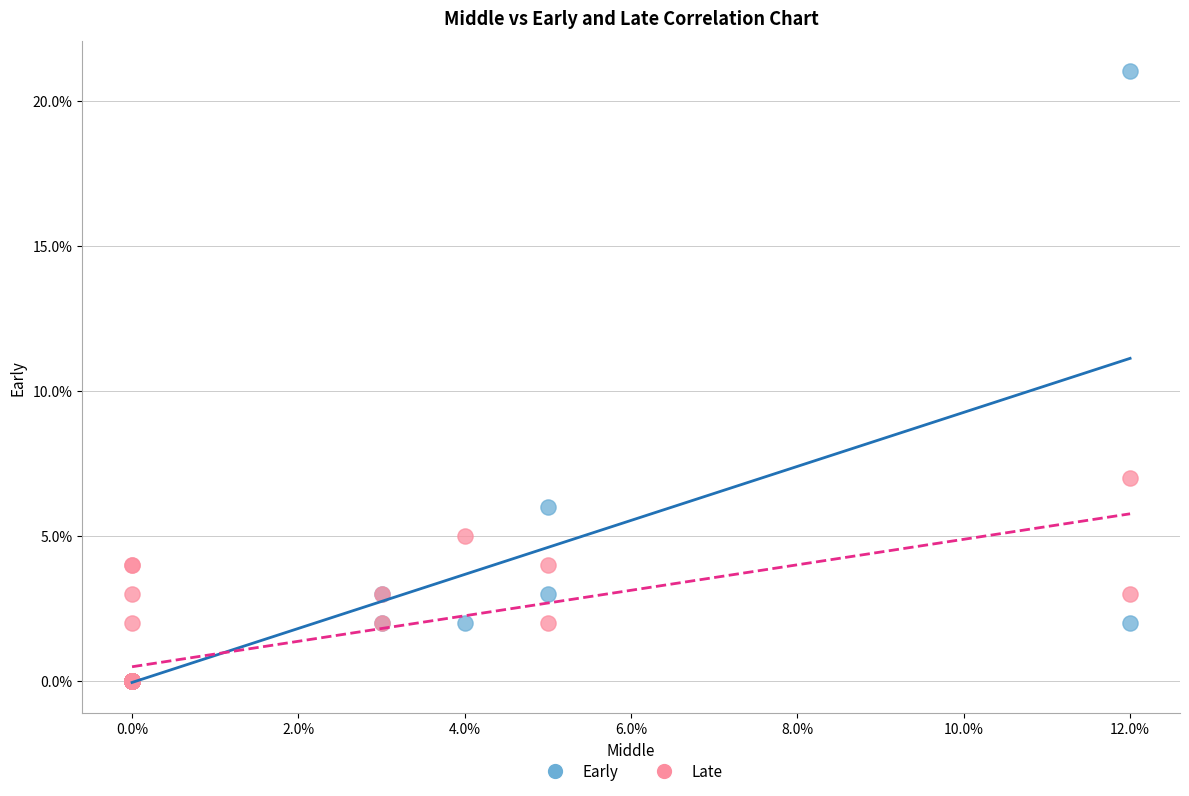

Which series has the widest spread of Y values?

Early